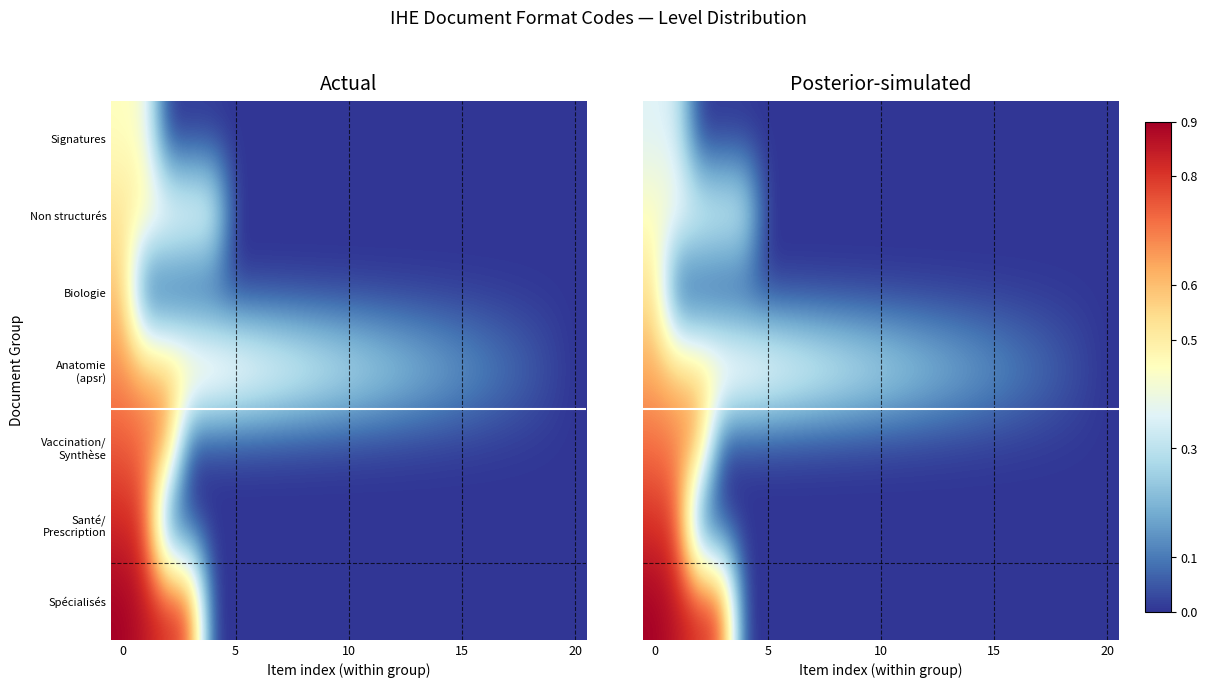

What is the approximate value of Spécialisés at 0?

0.9